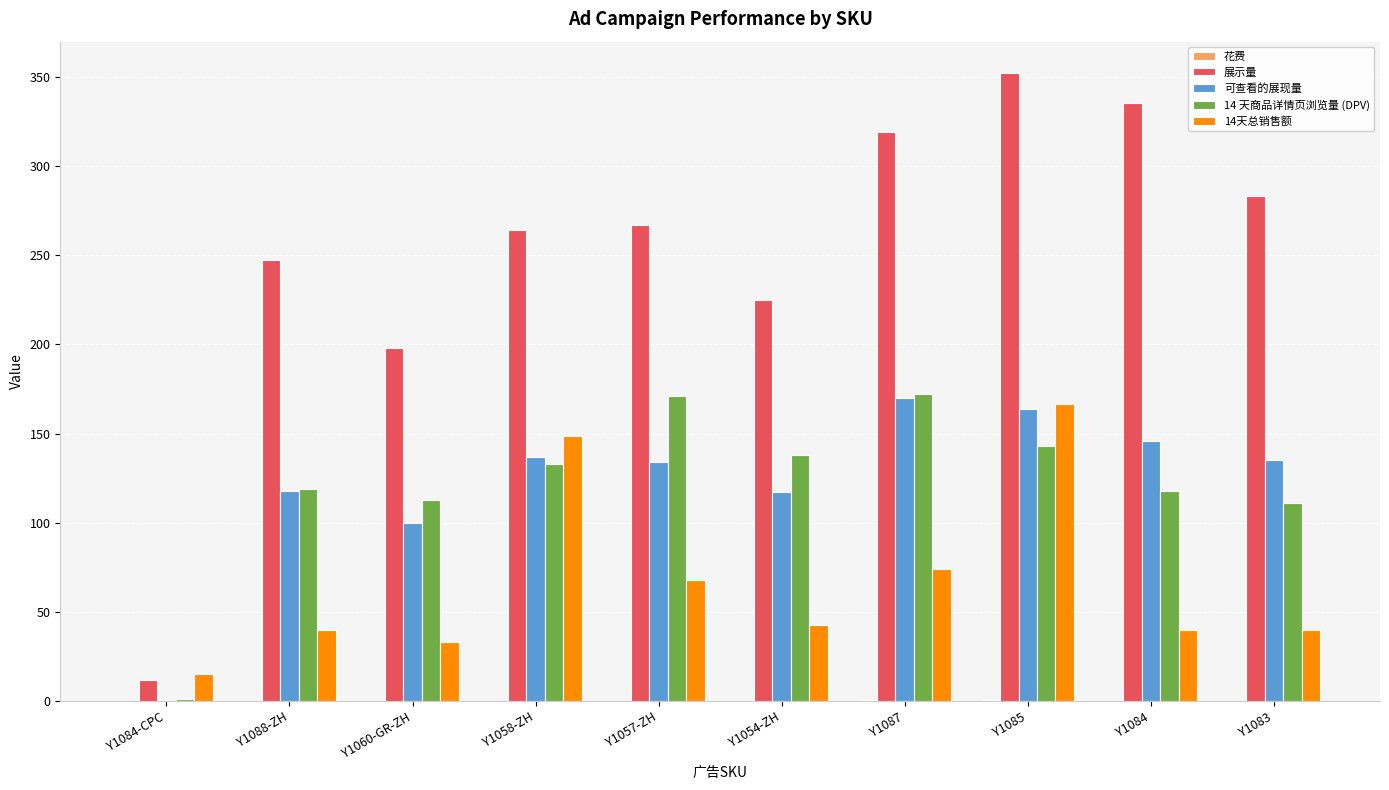

Where is 可查看的展现量 nearest to the value 85?

Y1060-GR-ZH